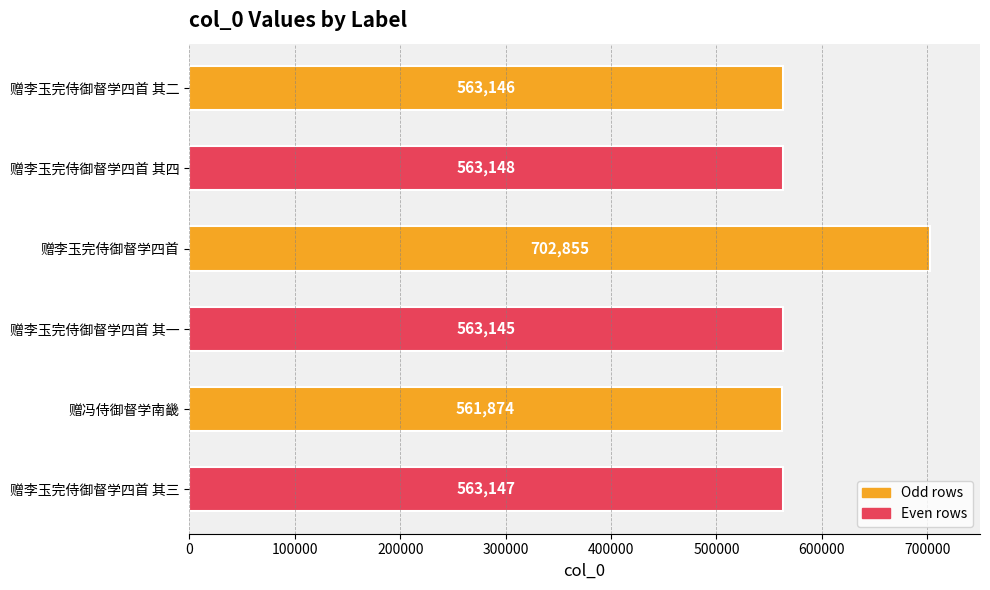

What is the ratio of the value at 赠李玉完侍御督学四首 to the value at 赠李玉完侍御督学四首 其三?

1.2